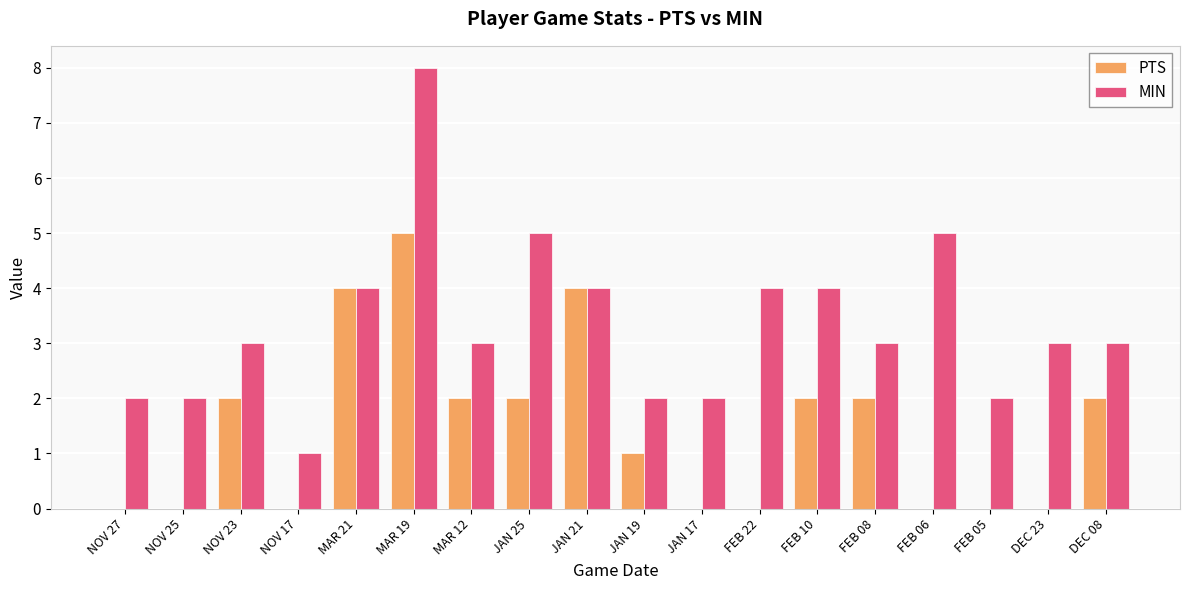

What is the sum of all MIN values?

60